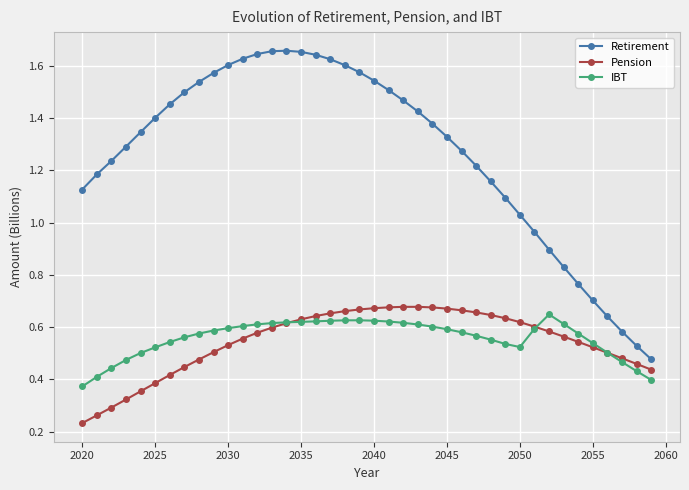

Which series has the largest range (max minus min)?

Retirement